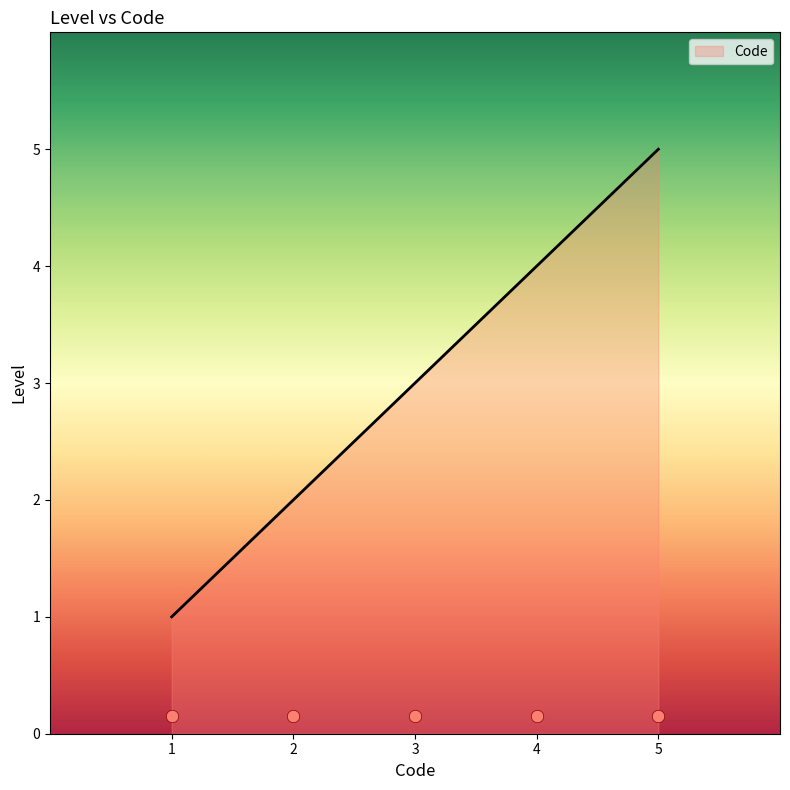

Rank the categories by Code value from lowest to highest.

1, 2, 3, 4, 5